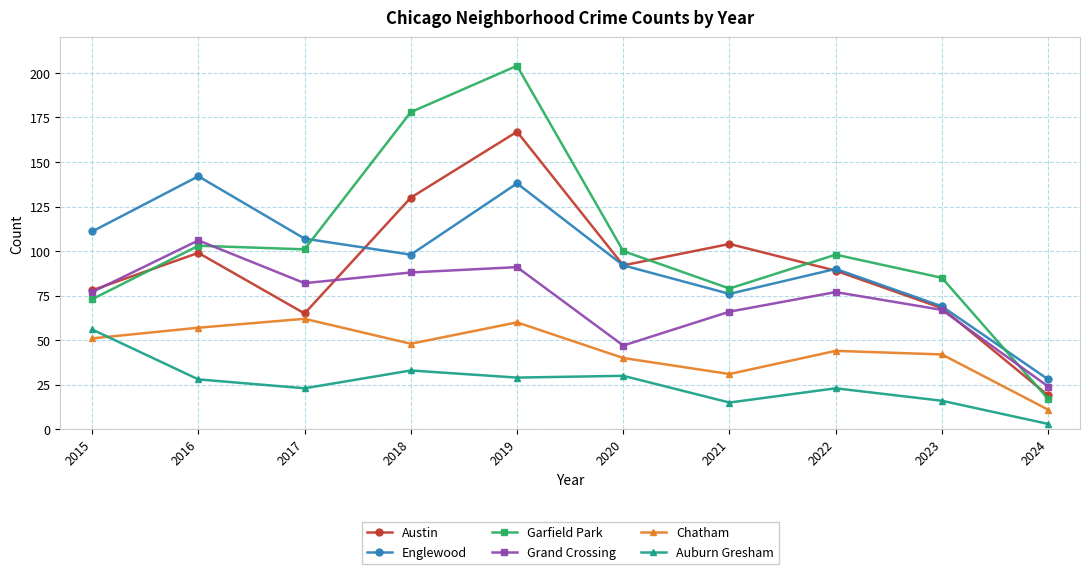

True or false: Englewood has a value of 98 at 2018.

True